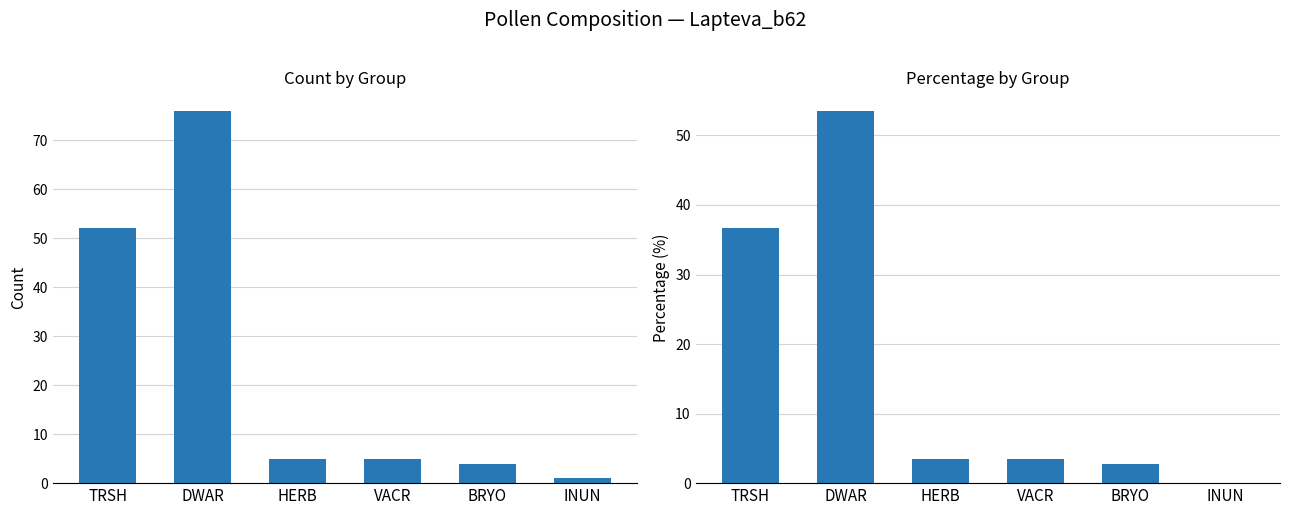

Rank the series by their average value, from highest to lowest.

count, percentage